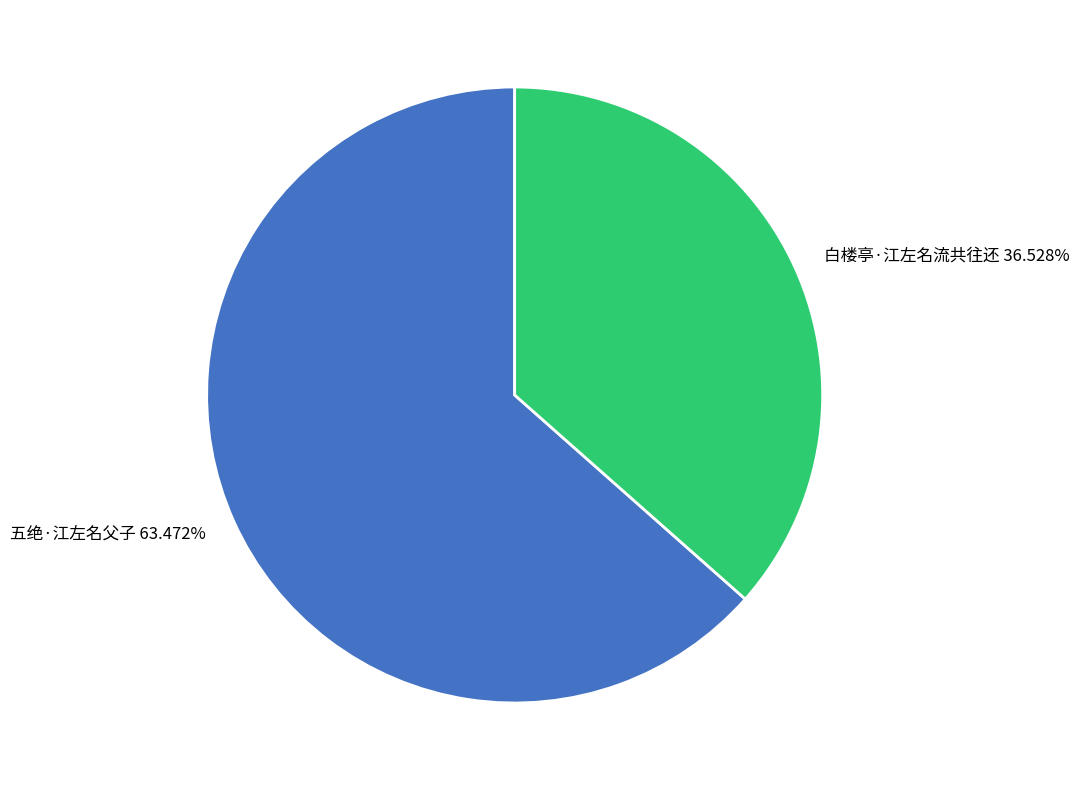

Approximately how many times larger is the value at 白楼亭·江左名流共往还 compared to 五绝·江左名父子?

0.6